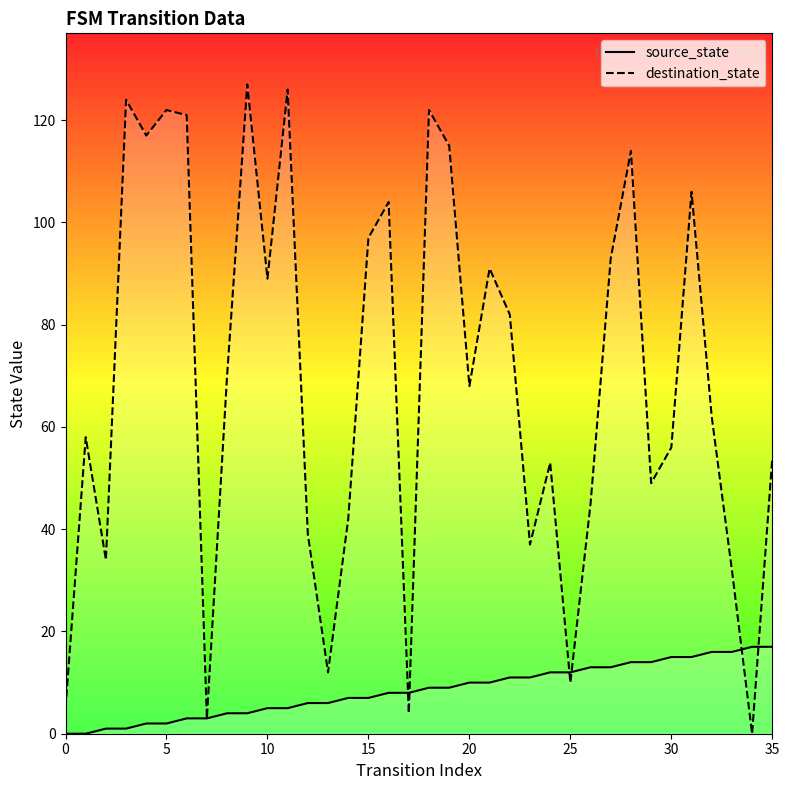

Count the number of data series in this chart.

2